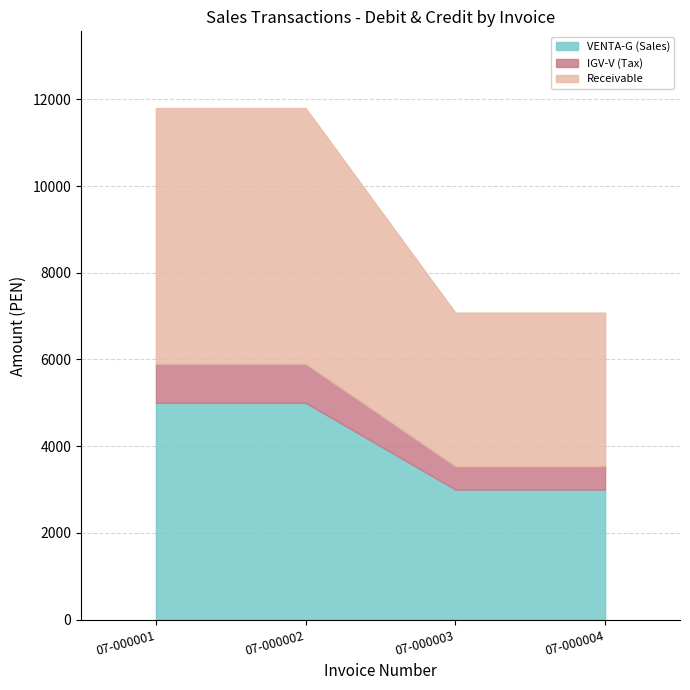

True or false: debit has more than 0 interior local peaks.

False